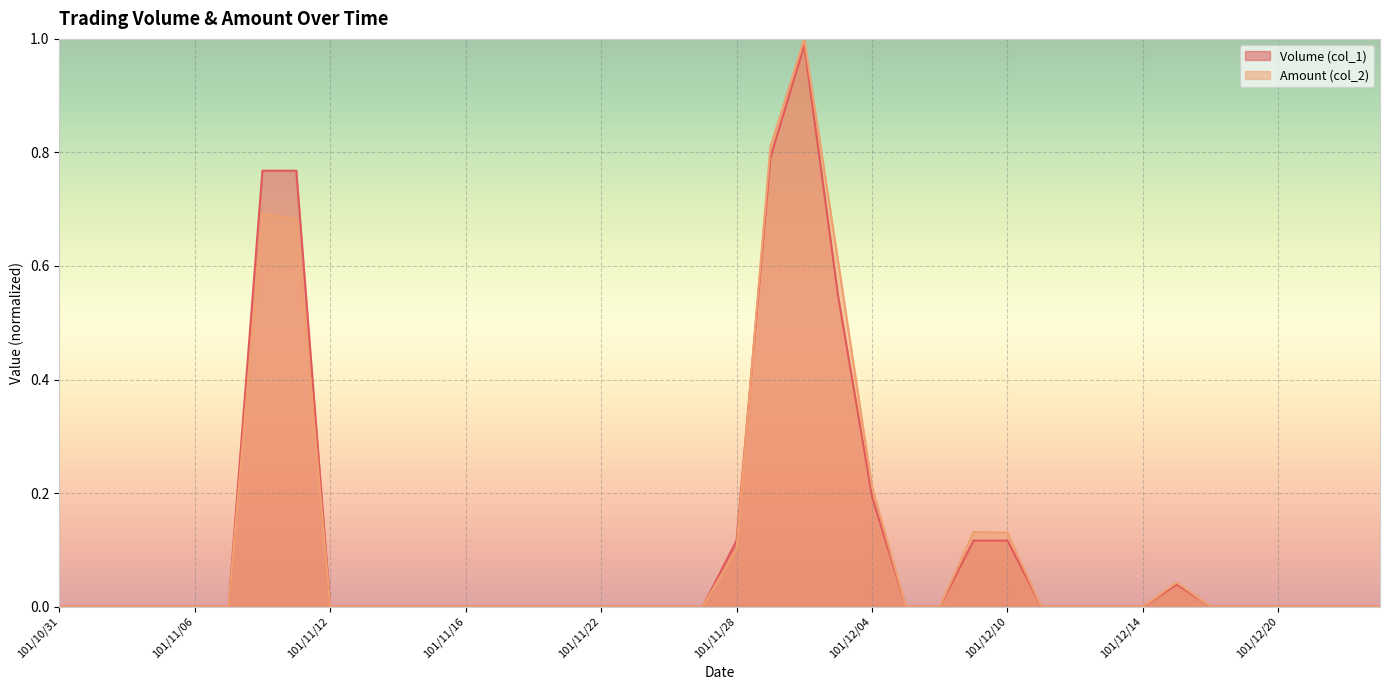

Which category has the lowest value in the Volume (col_1) series?

101/10/31